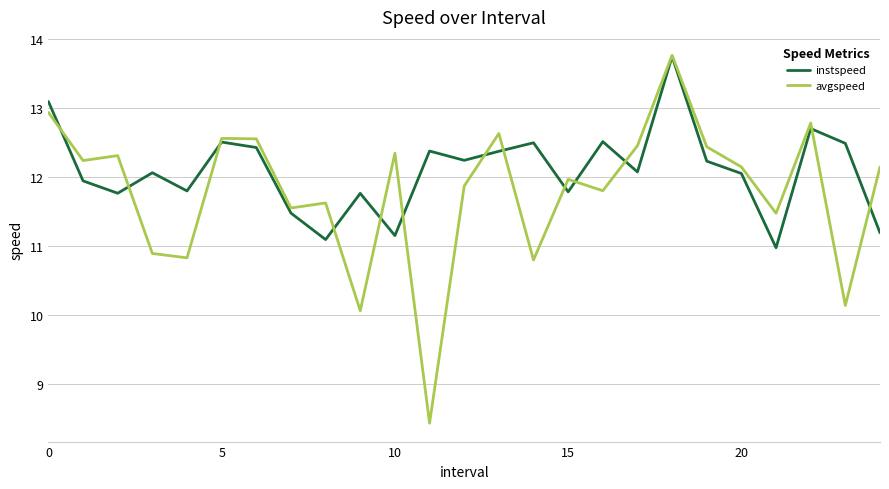

Which series has the largest range (max minus min)?

avgspeed